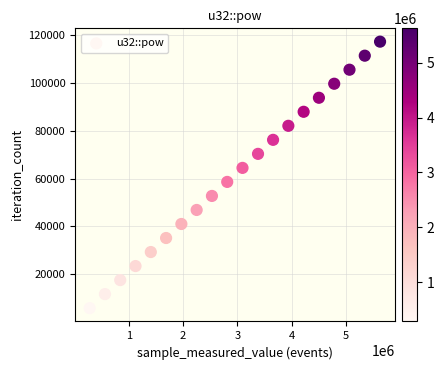

What is the range of Y values (max minus min)?

111359